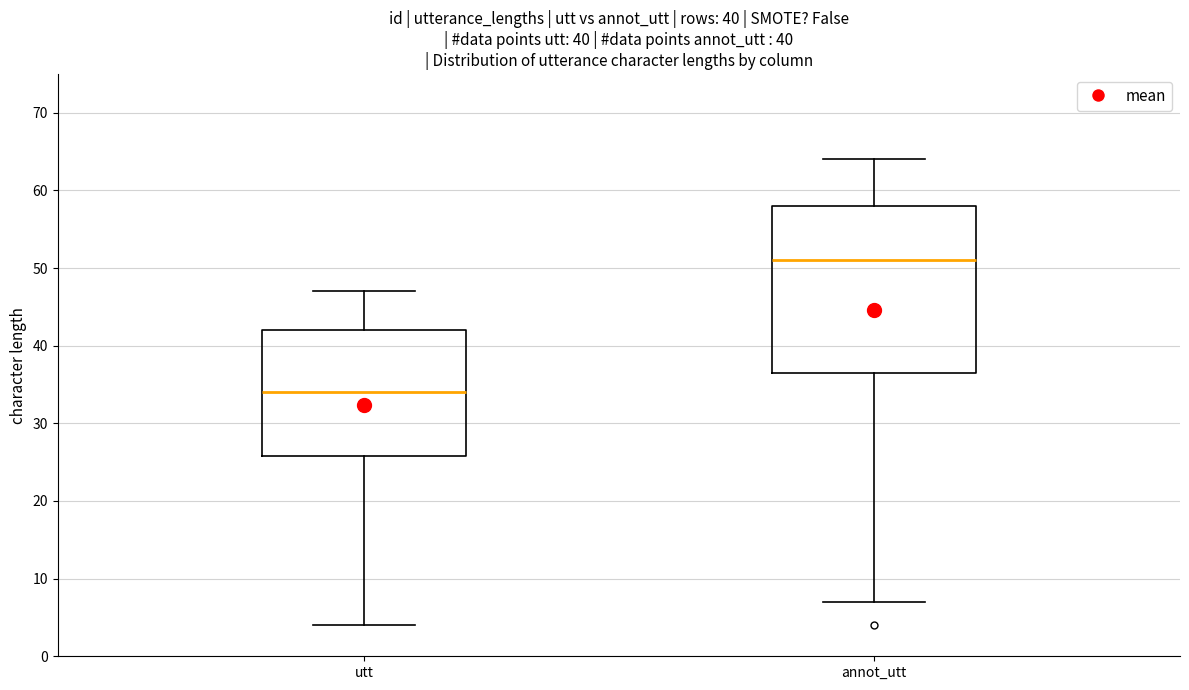

Comparing the boxes themselves (not the whiskers), which one is the tallest?

annot_utt